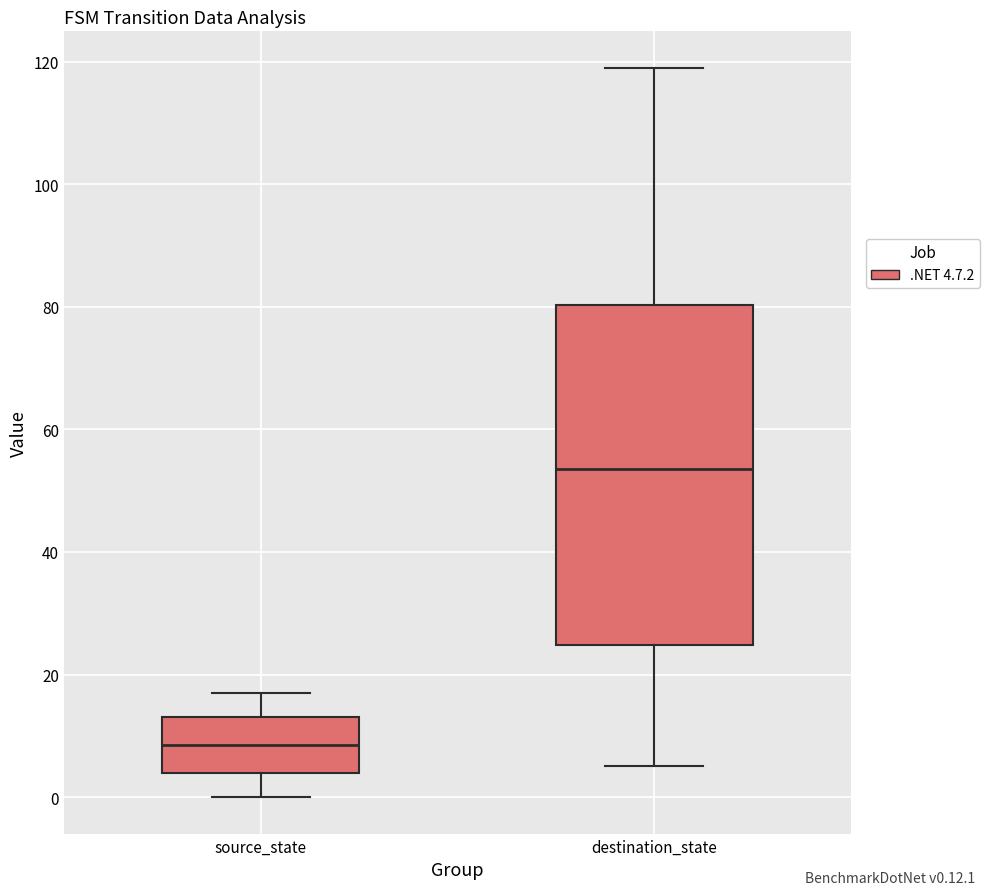

Reading left to right, transcribe this box plot: for each box, give where its median line is, the range the box spans, and where its two whiskers end, as read against the y-axis. The values are not printed on the chart, so give them approximately, as read against the axis.

source_state: median 8, box 4 to 14, whiskers 0 to 18
destination_state: median 54, box 24 to 80, whiskers 6 to 120